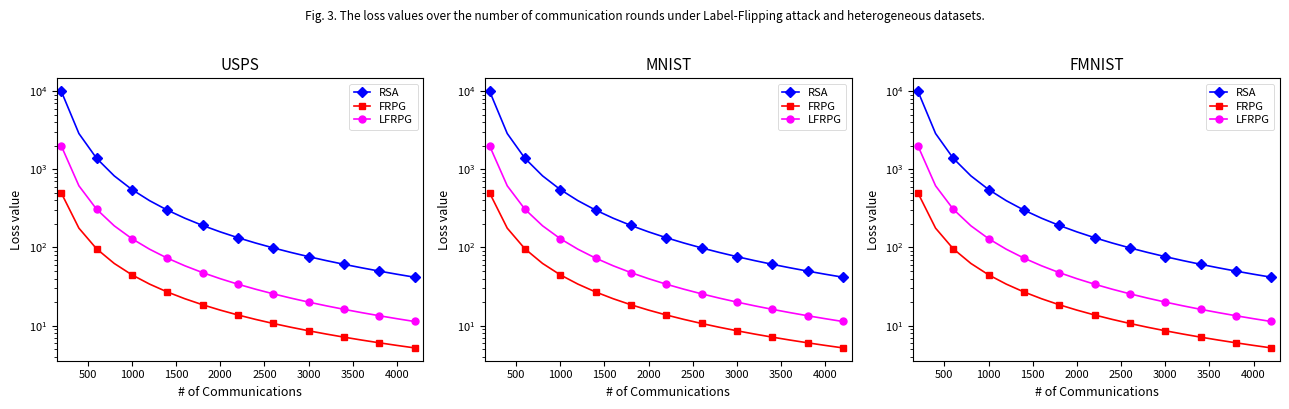

True or false: FRPG has a value of 40.1 at 3000.

False